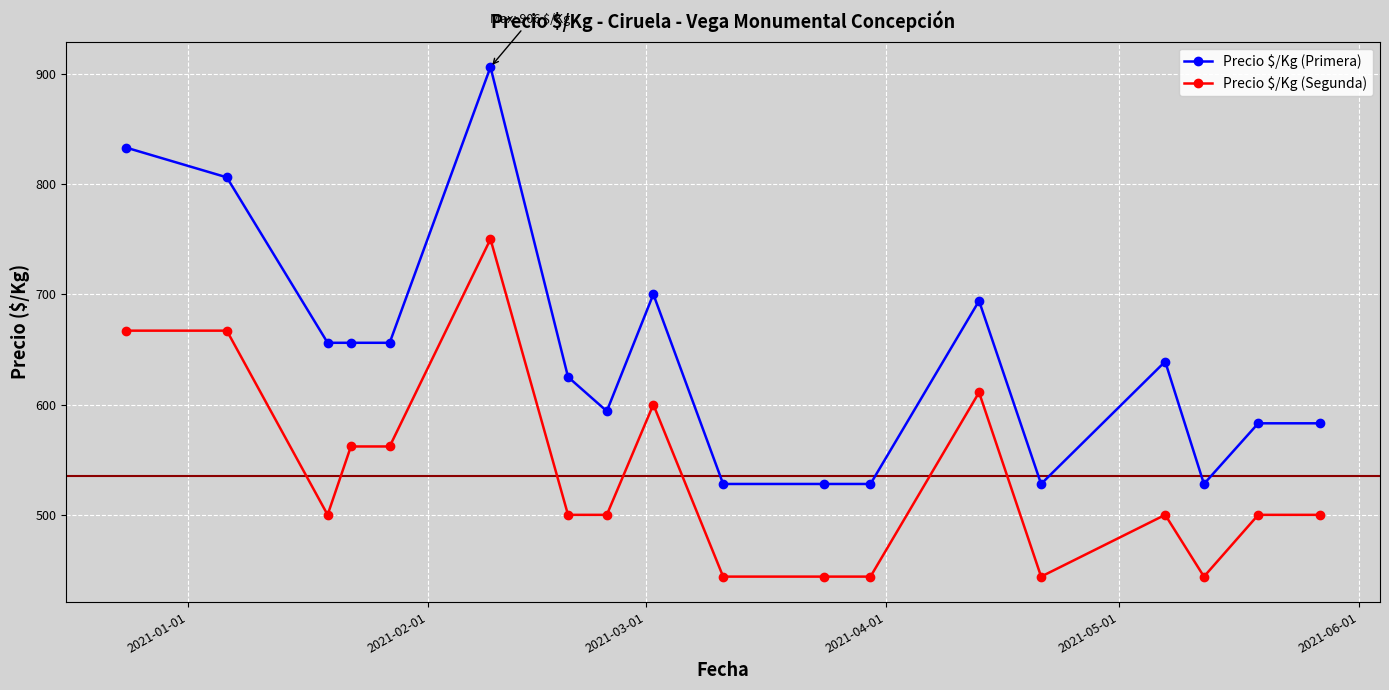

Which series has the largest range (max minus min)?

Precio $/Kg (Primera)